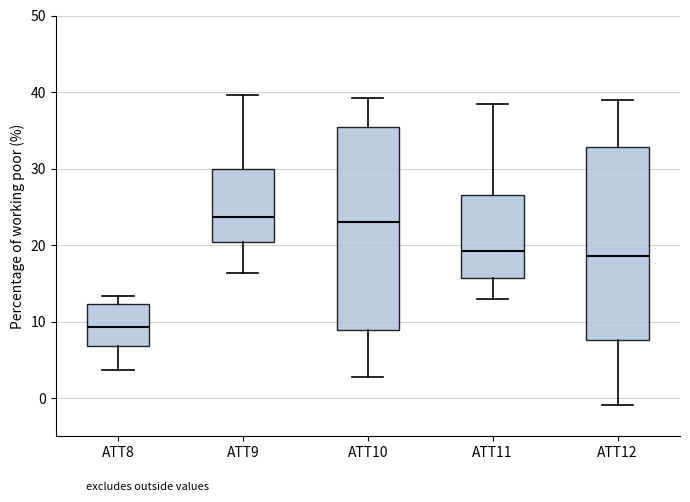

Which box is the tallest, from its lower edge to its upper edge?

ATT10